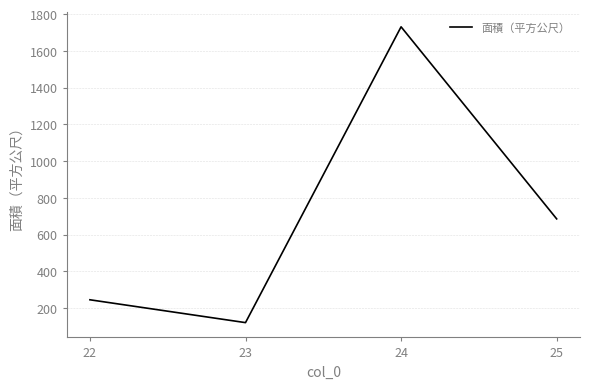

How many interior local valleys (lower than both neighbors) does the data have?

1